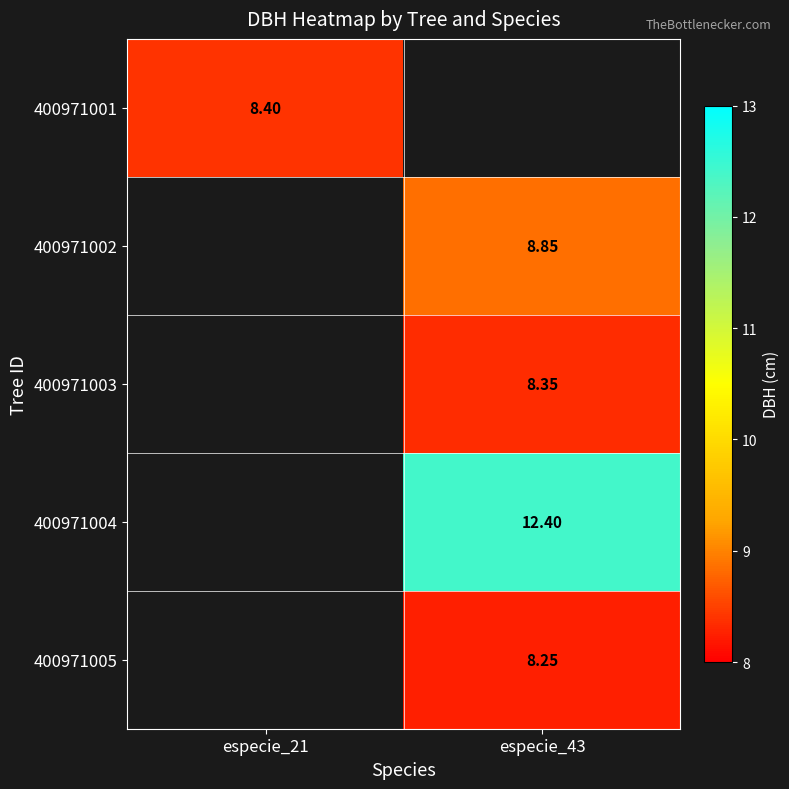

How many positive values does the 400971002 series have?

1